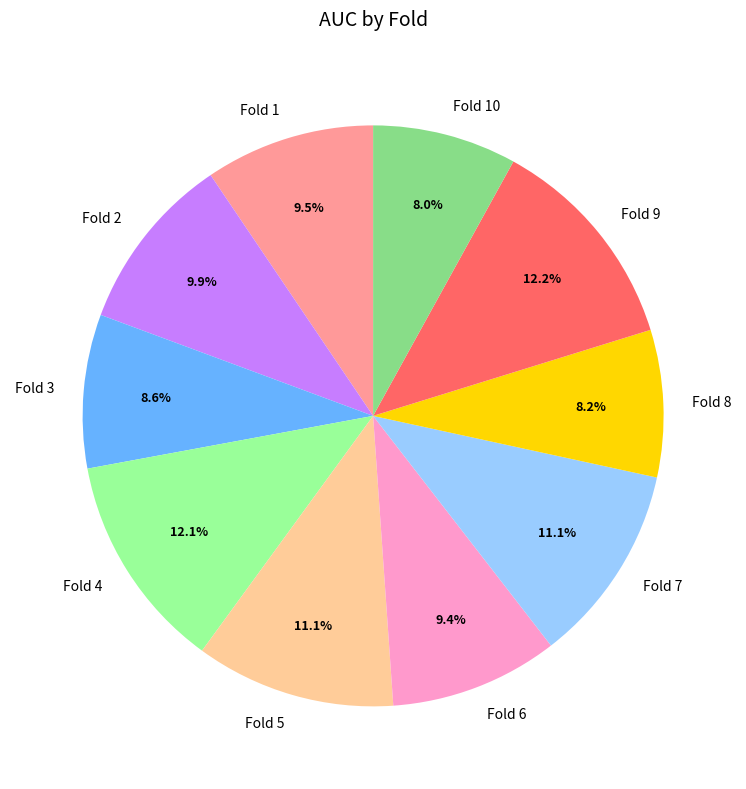

Does Fold 7 represent more than half of the total?

No